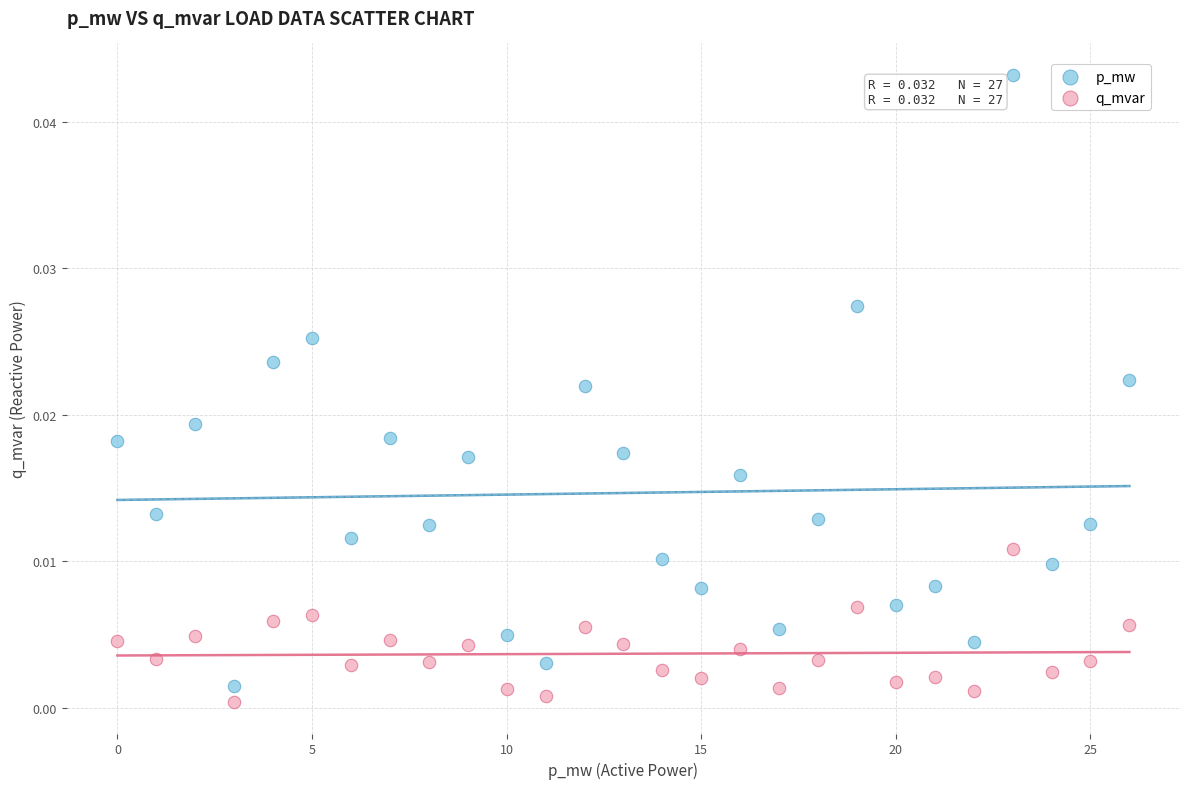

Which series has the widest spread of Y values?

p_mw